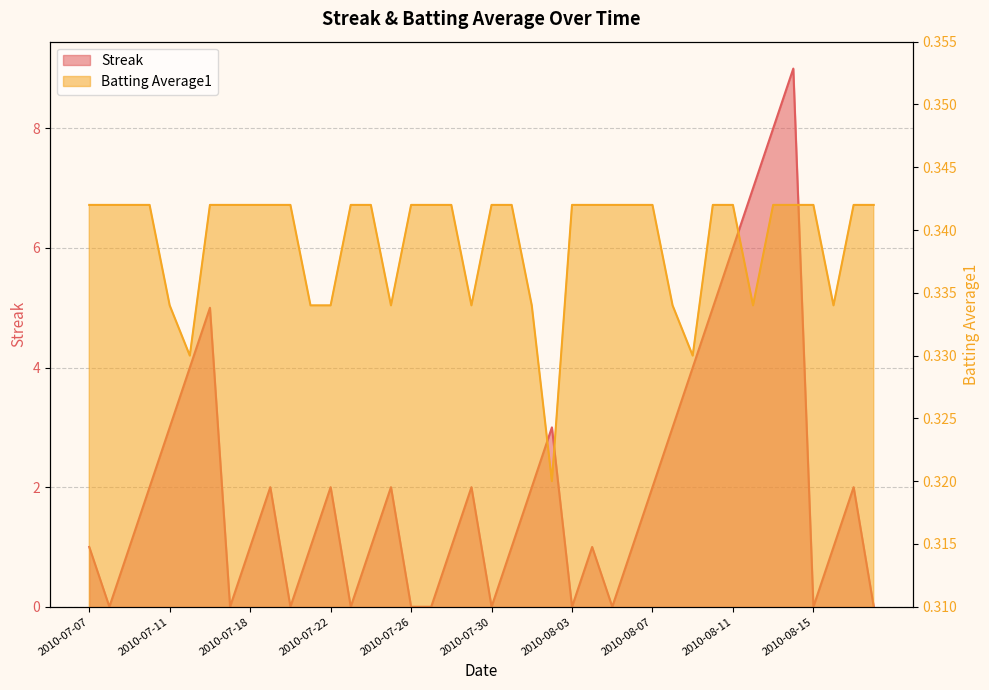

How many times do Streak and Batting Average1 cross each other?

19